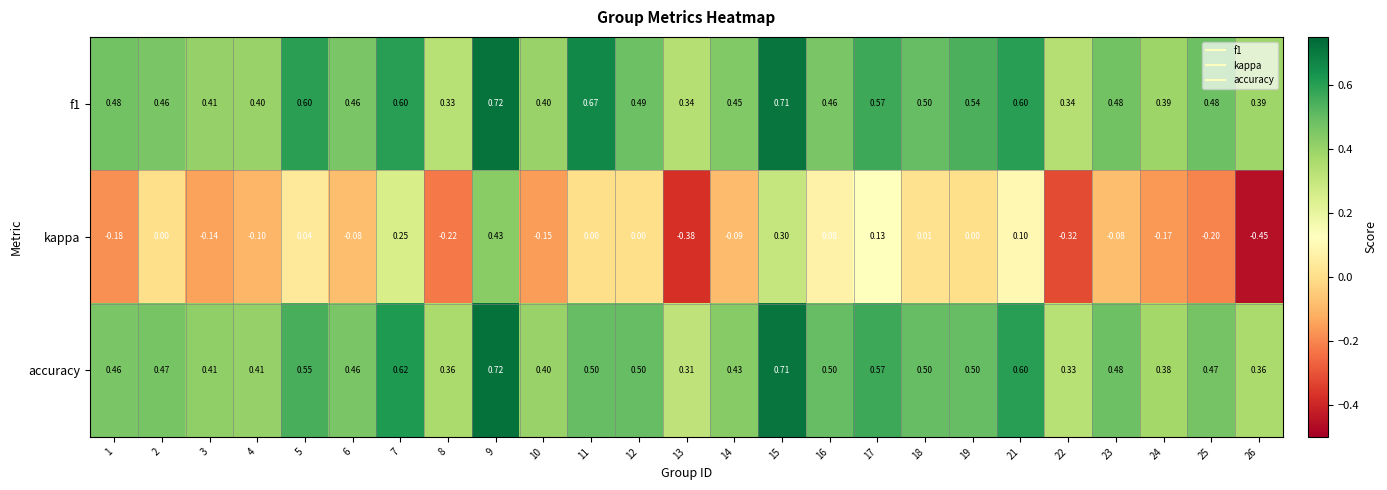

Is the value of kappa at 19 greater than the value of accuracy at 3?

No